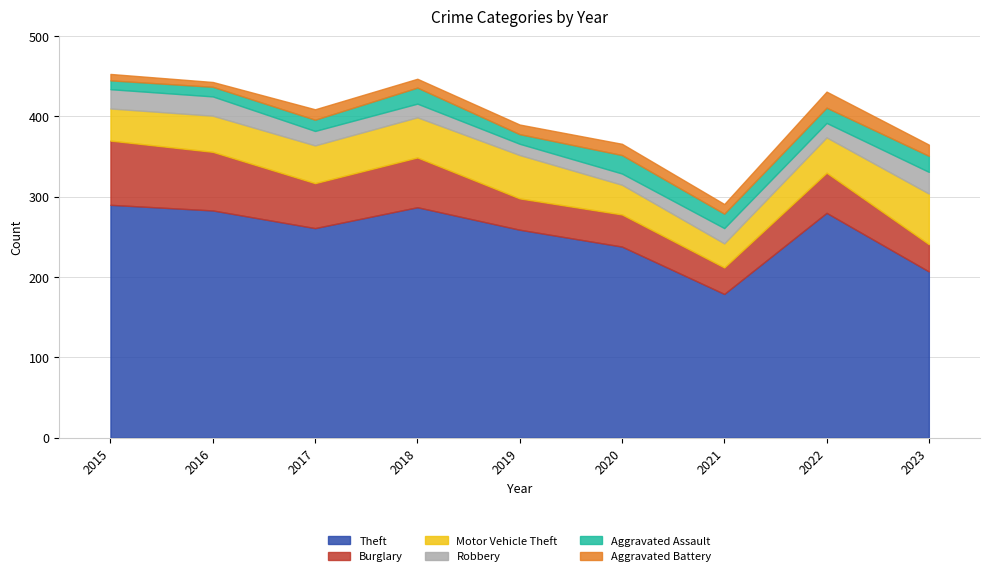

Which category has the lowest value in the Theft series?

2021